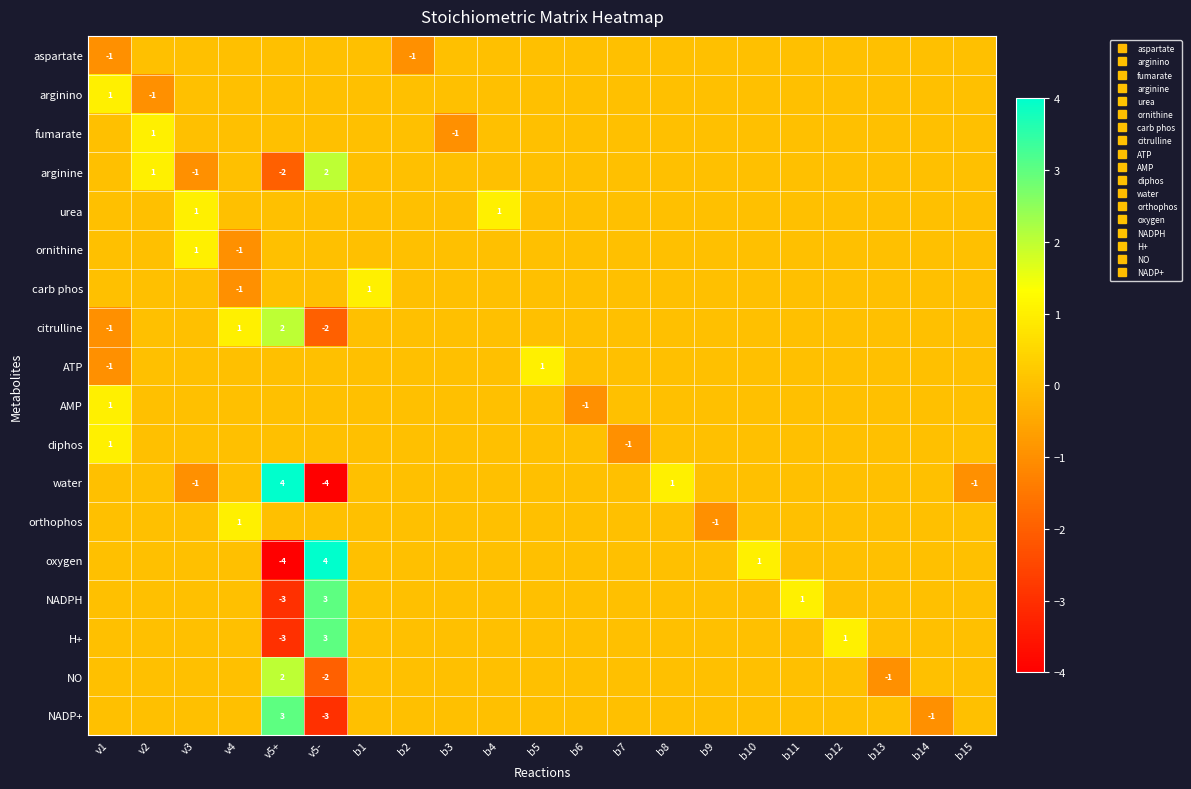

At which label is water closest to 0?

v1